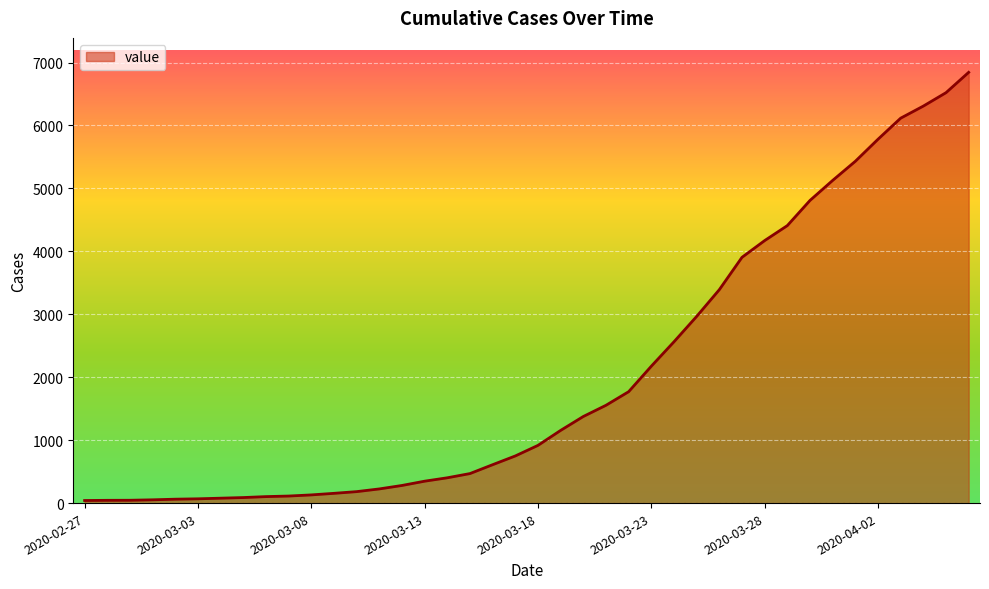

What is the maximum value shown in the chart?

6844